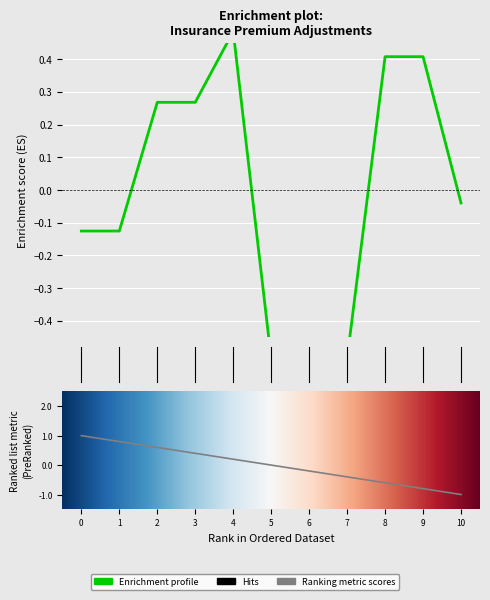

How many lines are shown in the chart?

1